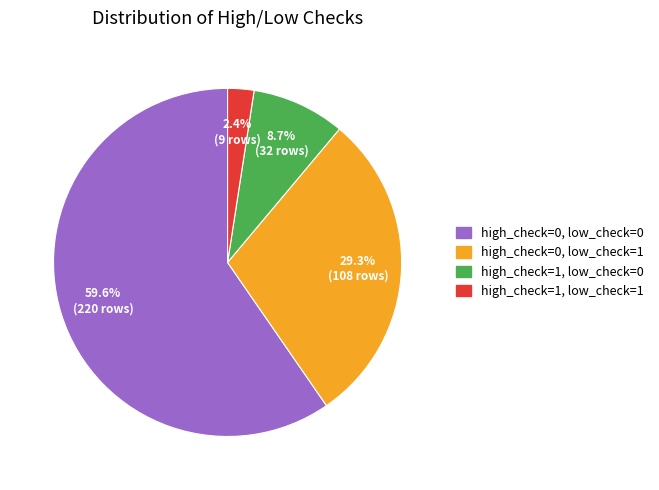

How many segments does this pie chart have?

4